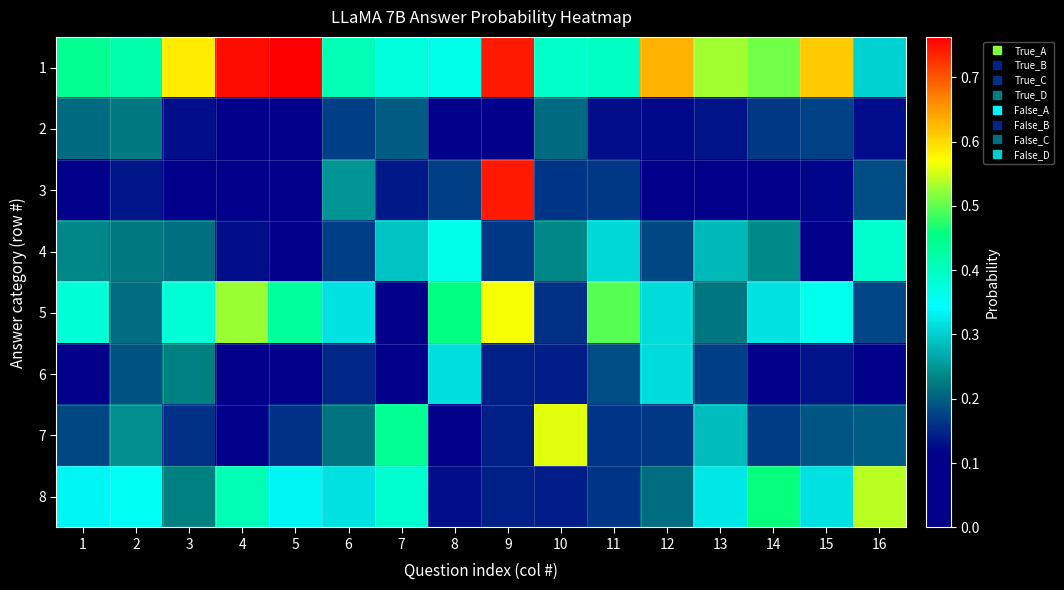

Which label corresponds to the largest value in the chart?

5